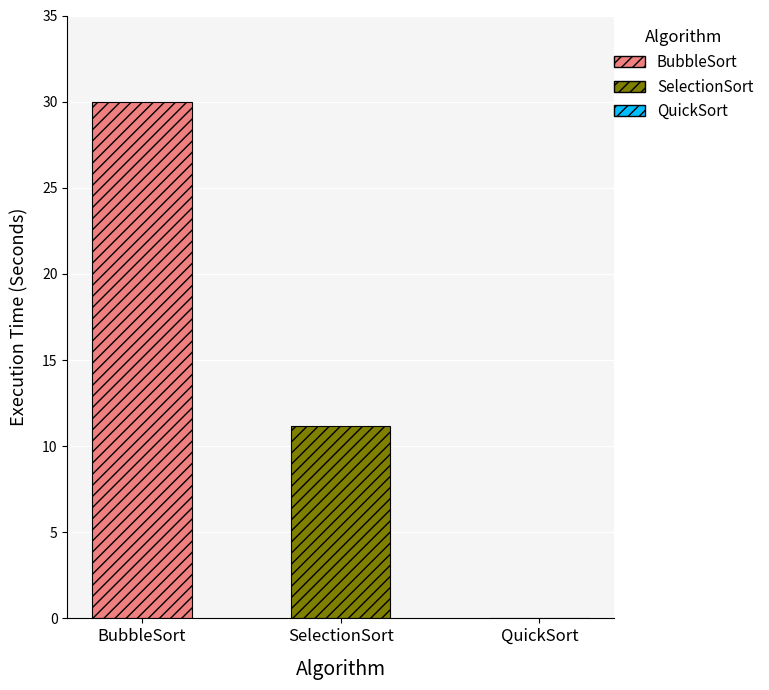

Reading left to right, what are all the values shown in this chart?

BubbleSort=30.0	SelectionSort=11.2	QuickSort=0.0